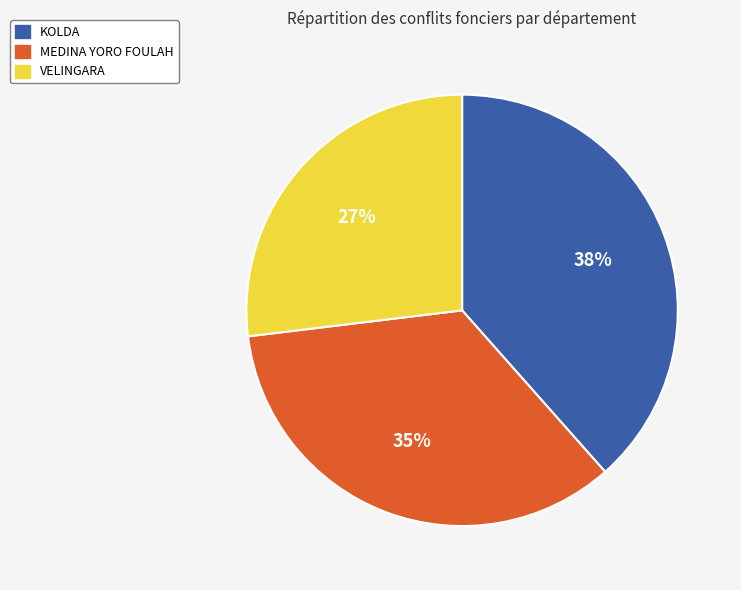

How many slices are in this pie chart?

3